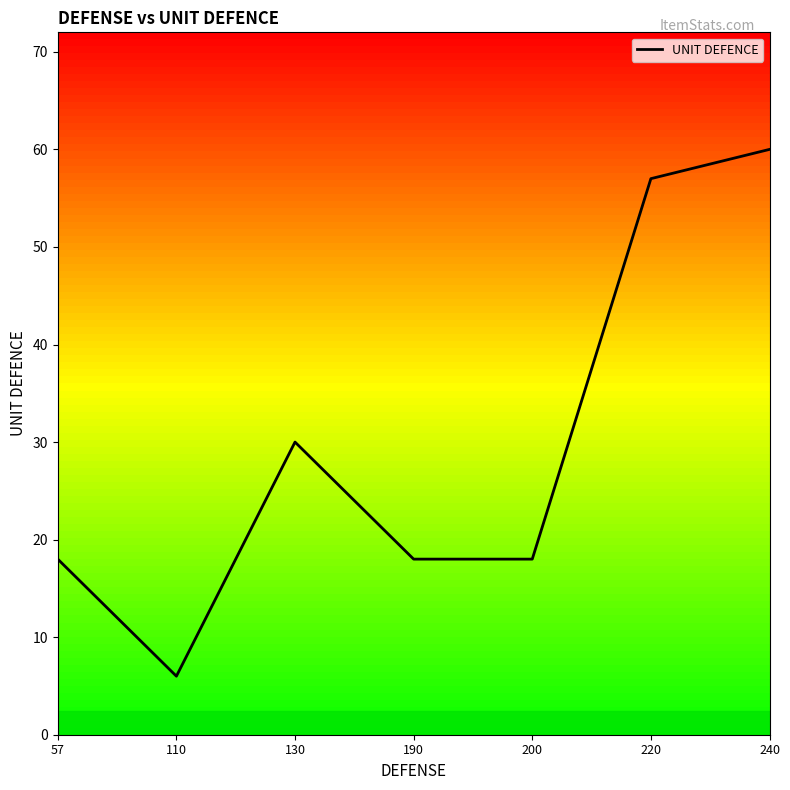

What is the smallest value displayed?

6